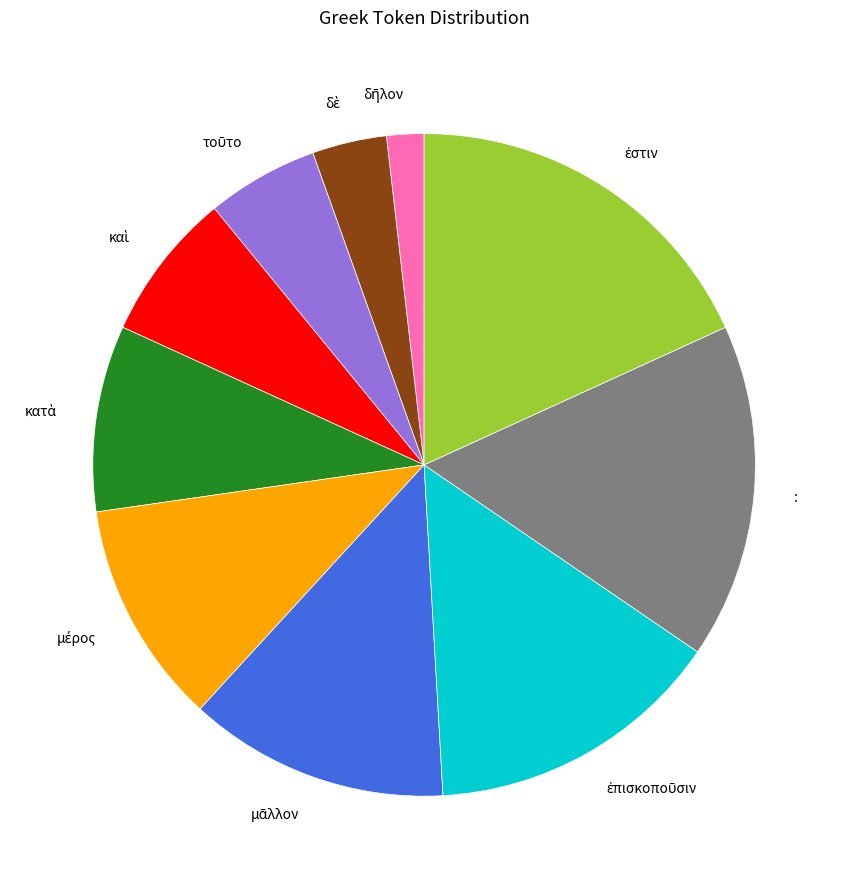

Is there any slice that represents more than half of the pie?

No